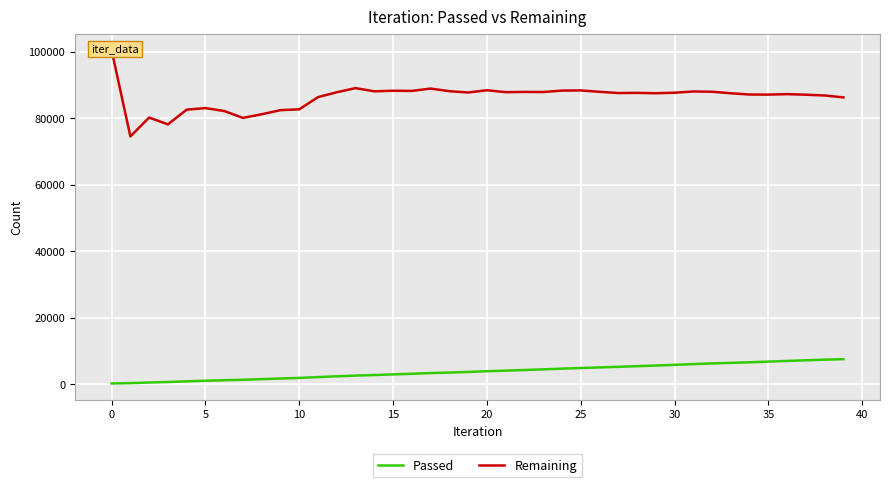

What is the label of the 26th point from the right?

14